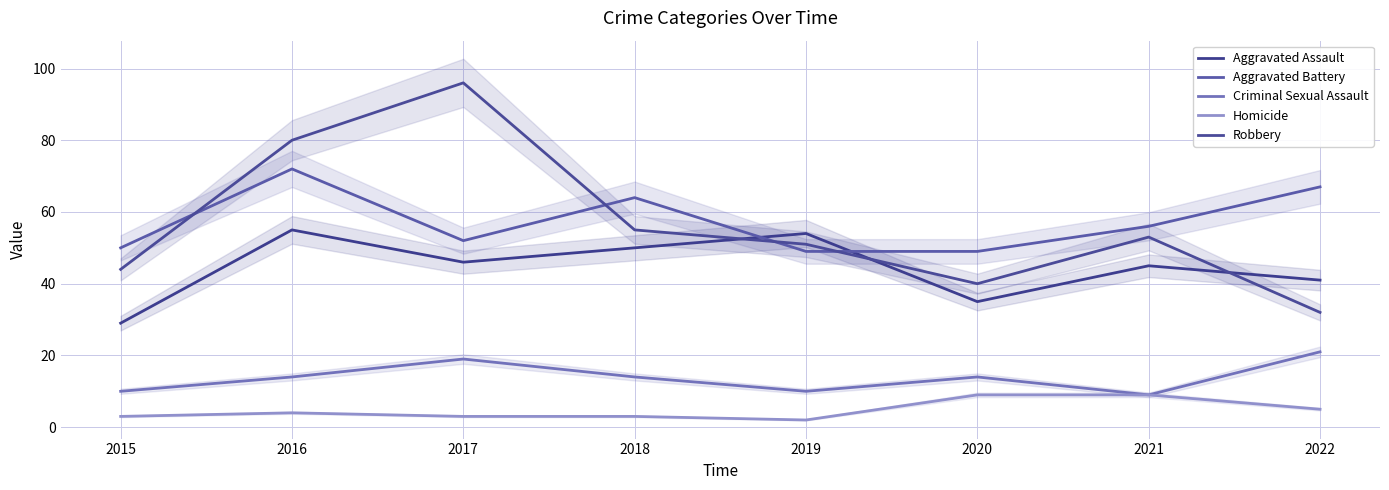

The Robbery series shows 40 at 2020. True or false?

True